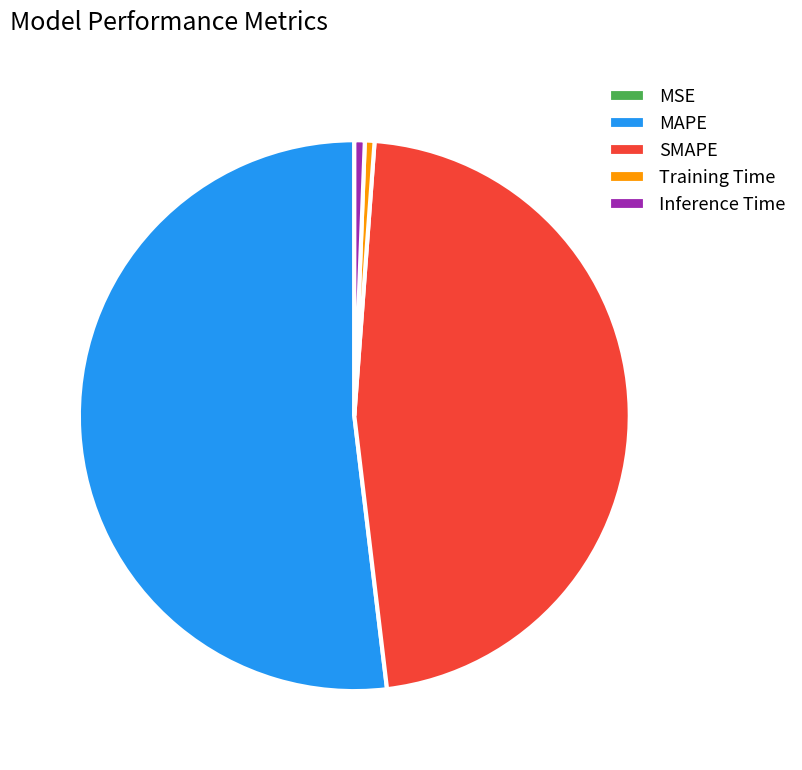

The MAPE slice represents 52% of the pie. True or false?

True